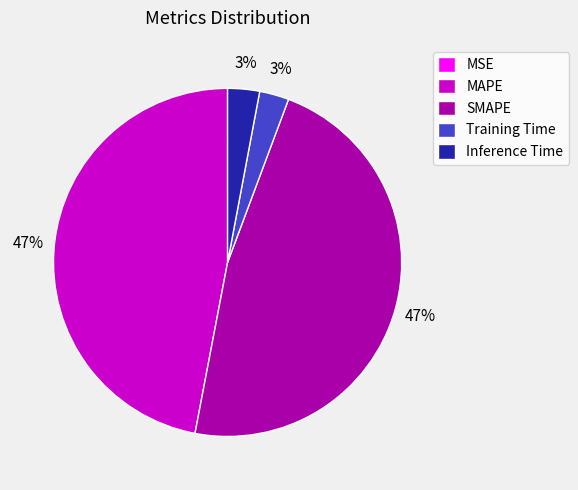

The Training Time slice represents 3% of the pie. True or false?

True